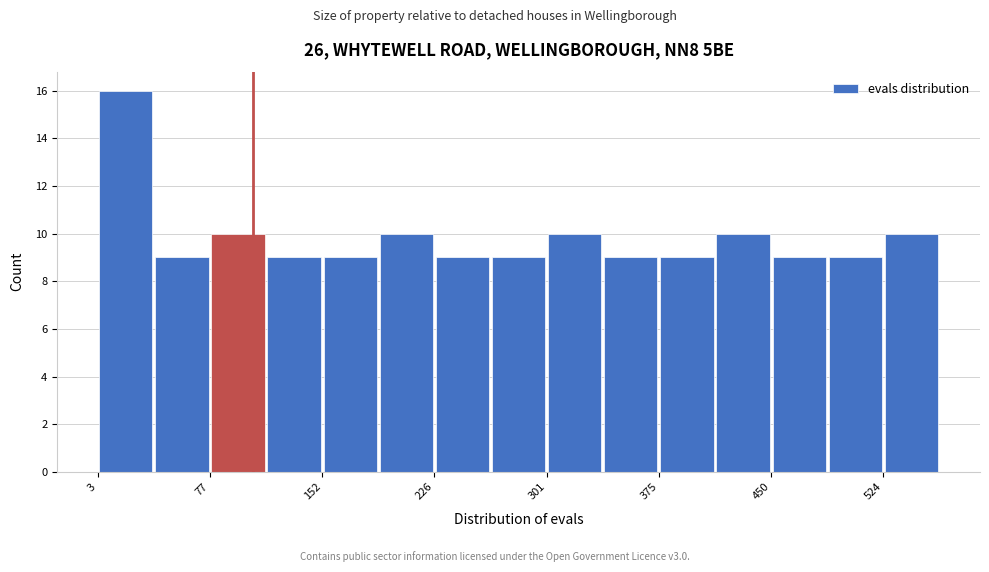

Around what value on the x-axis is the tallest bar? Give the approximate position of its centre, as read against the axis.

20